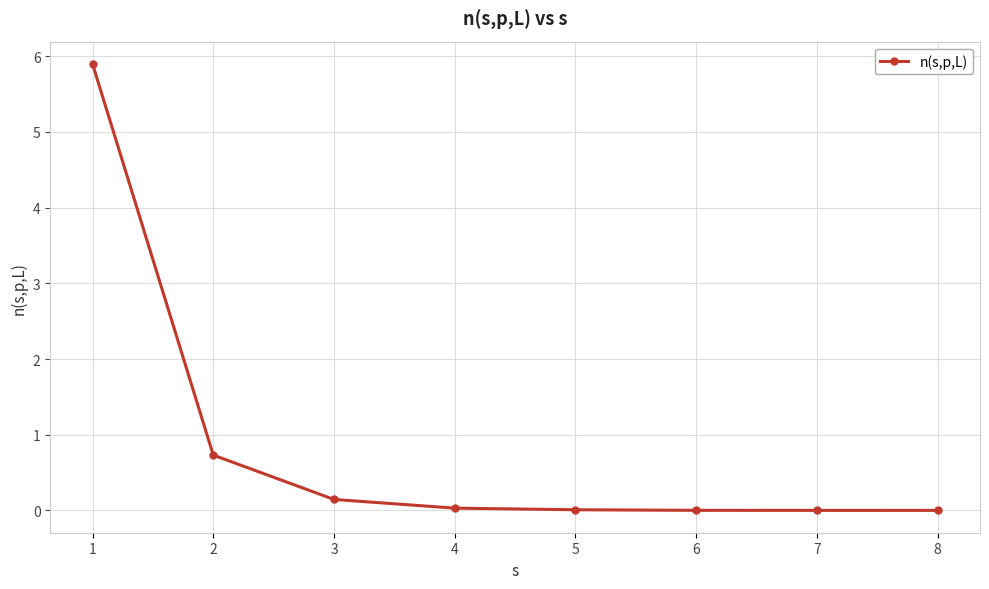

True or false: the data shows 5.9 at 1.

True